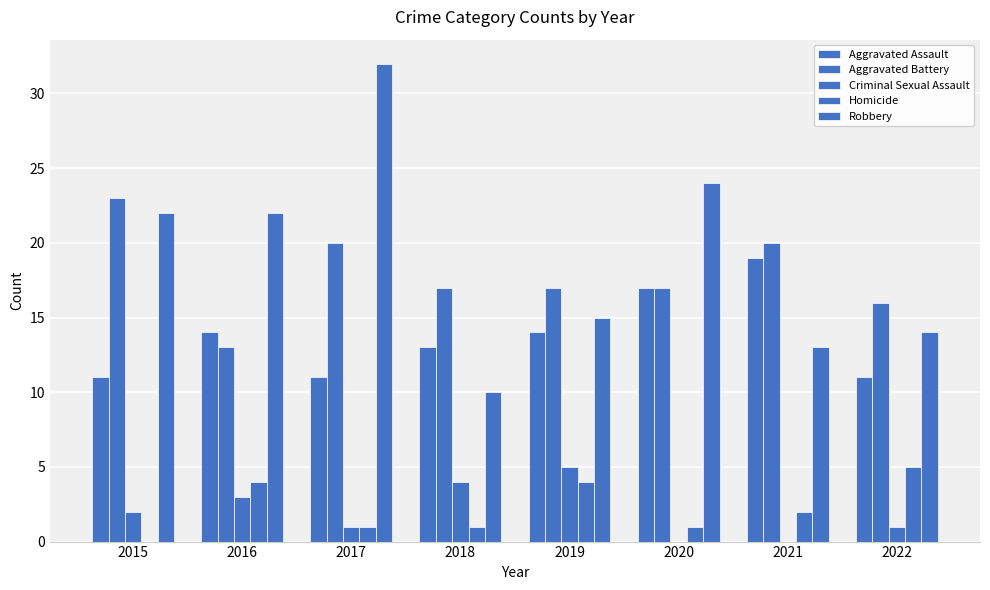

What is the value of the Homicide bar at the 6th from the left?

1